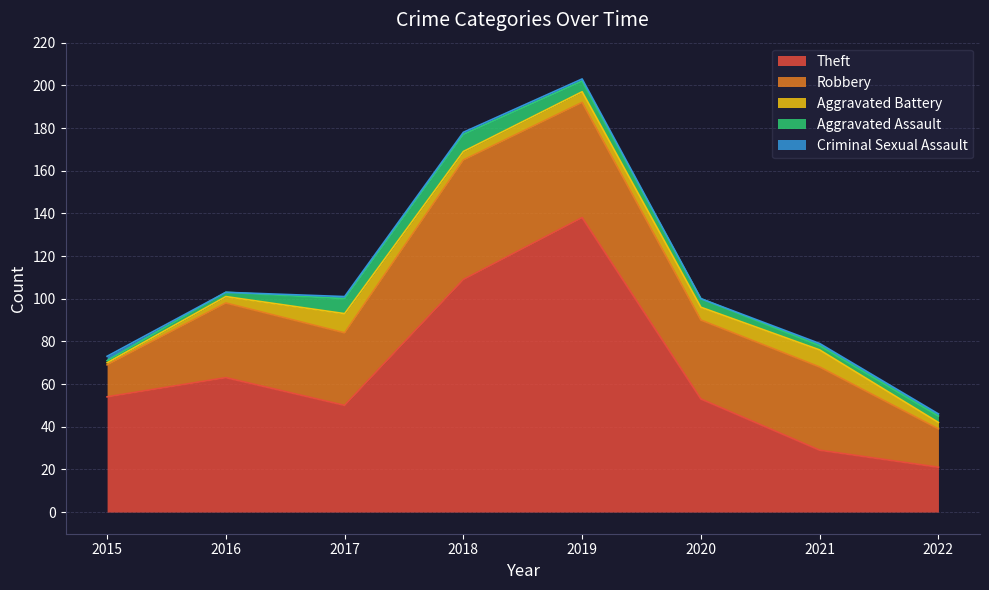

Read the Robbery value at 2019, to the nearest 10.

50